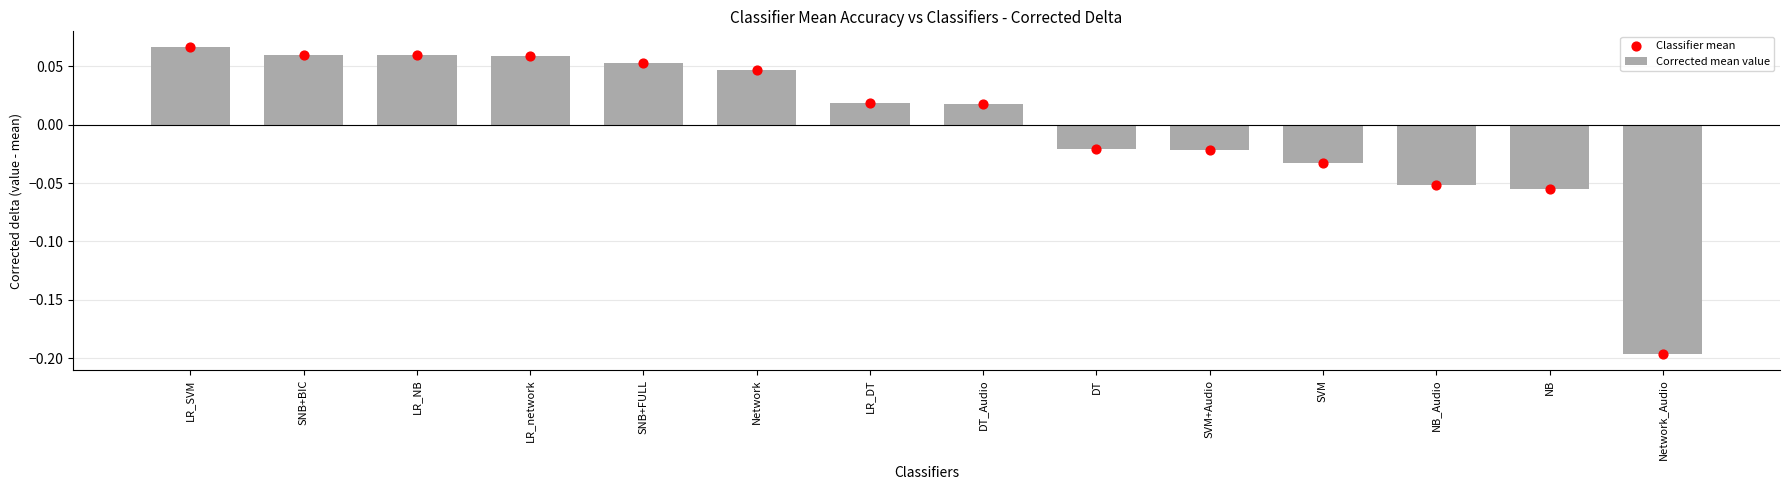

Which series reaches the maximum Y coordinate?

Corrected mean value